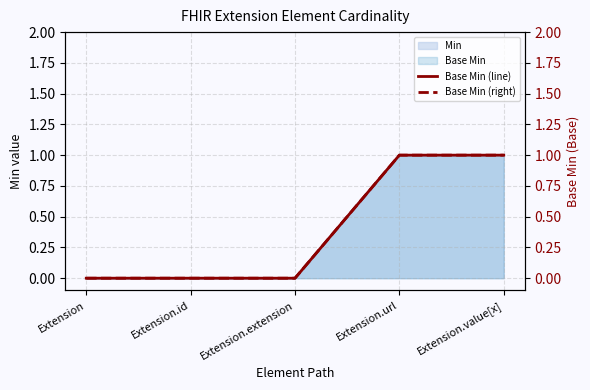

True or false: Base Min (right) has more than 1 interior local peaks.

False